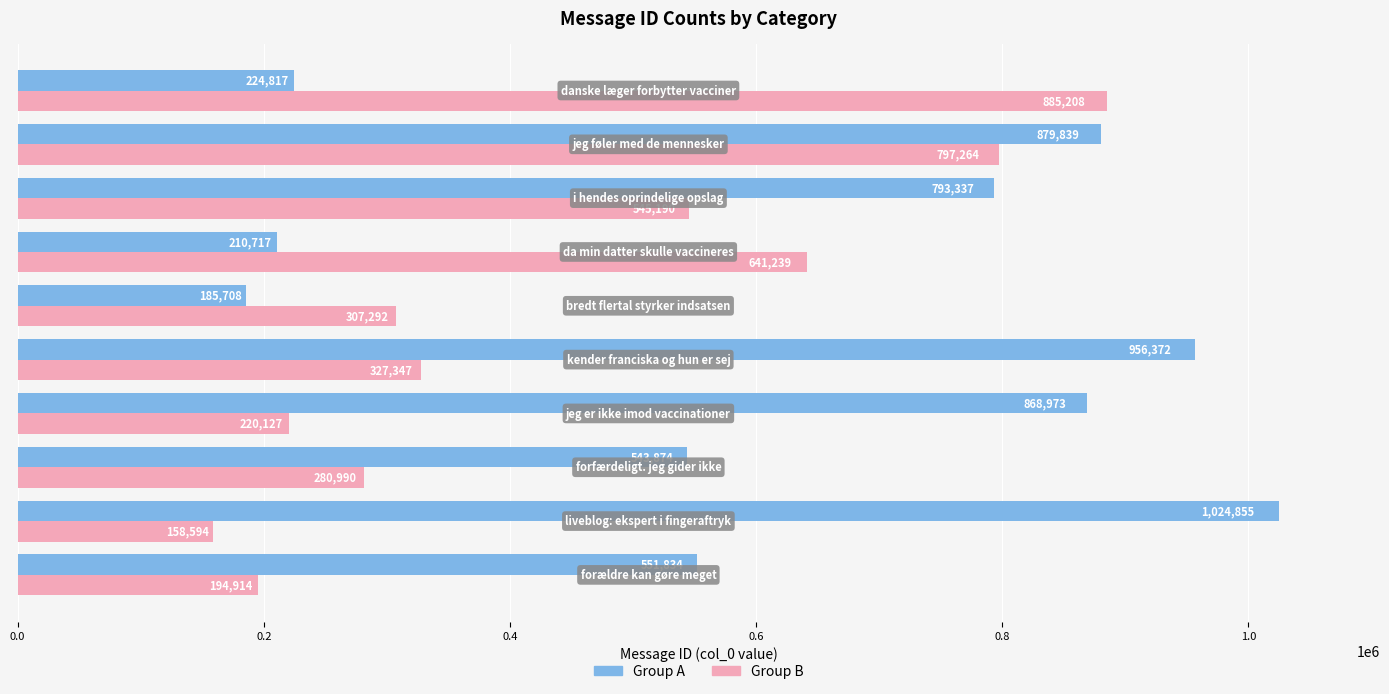

Which series has the largest range (max minus min)?

Group A